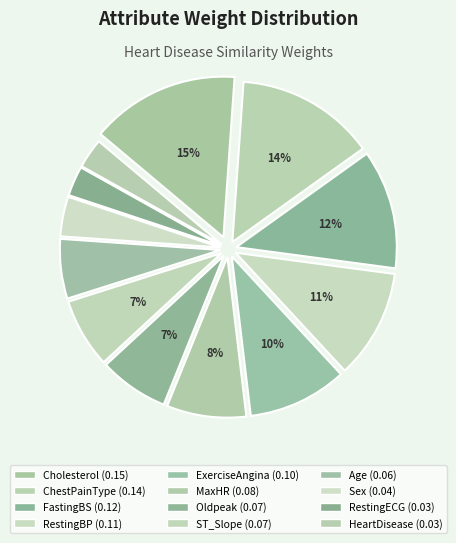

Which has a higher value, MaxHR or ST_Slope?

MaxHR